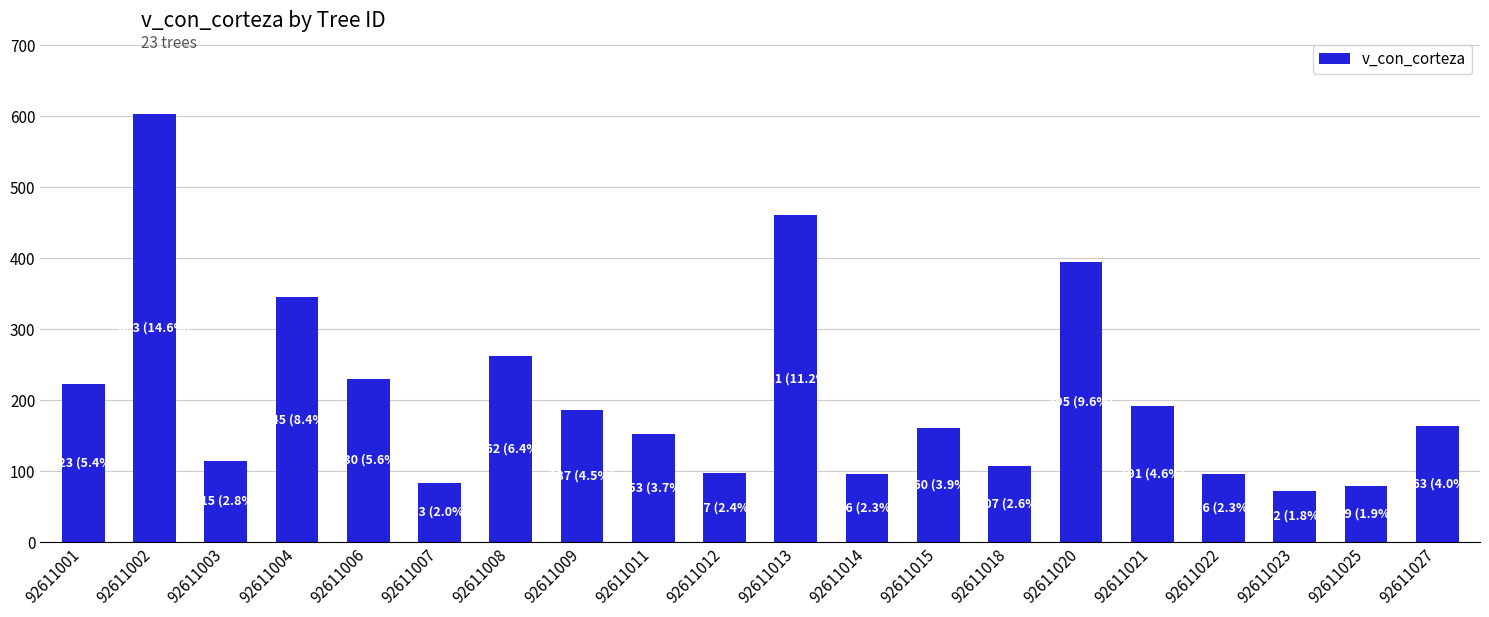

Which category has the lowest value across all series?

92611023